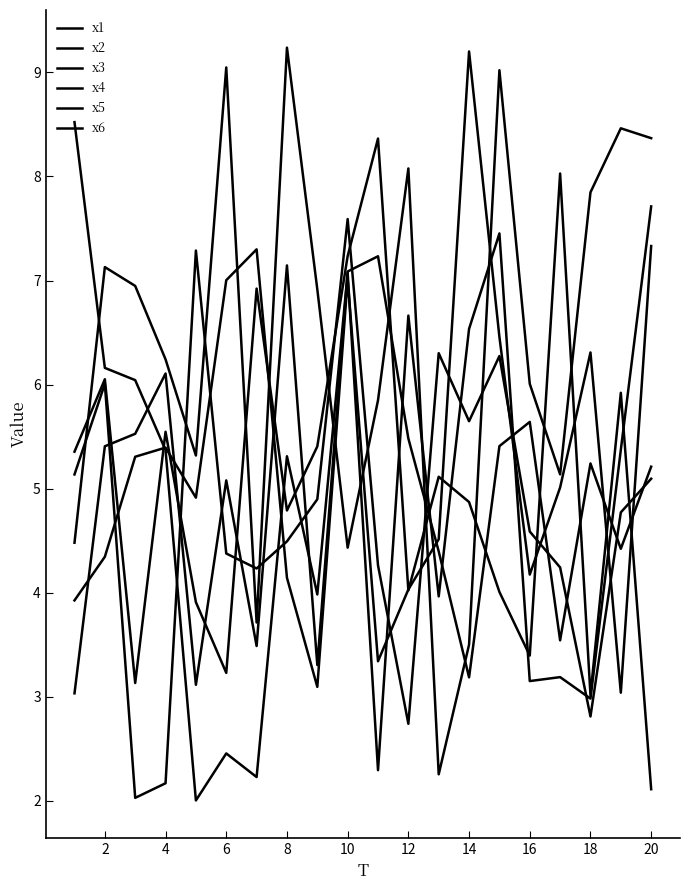

How many lines are shown in the chart?

6